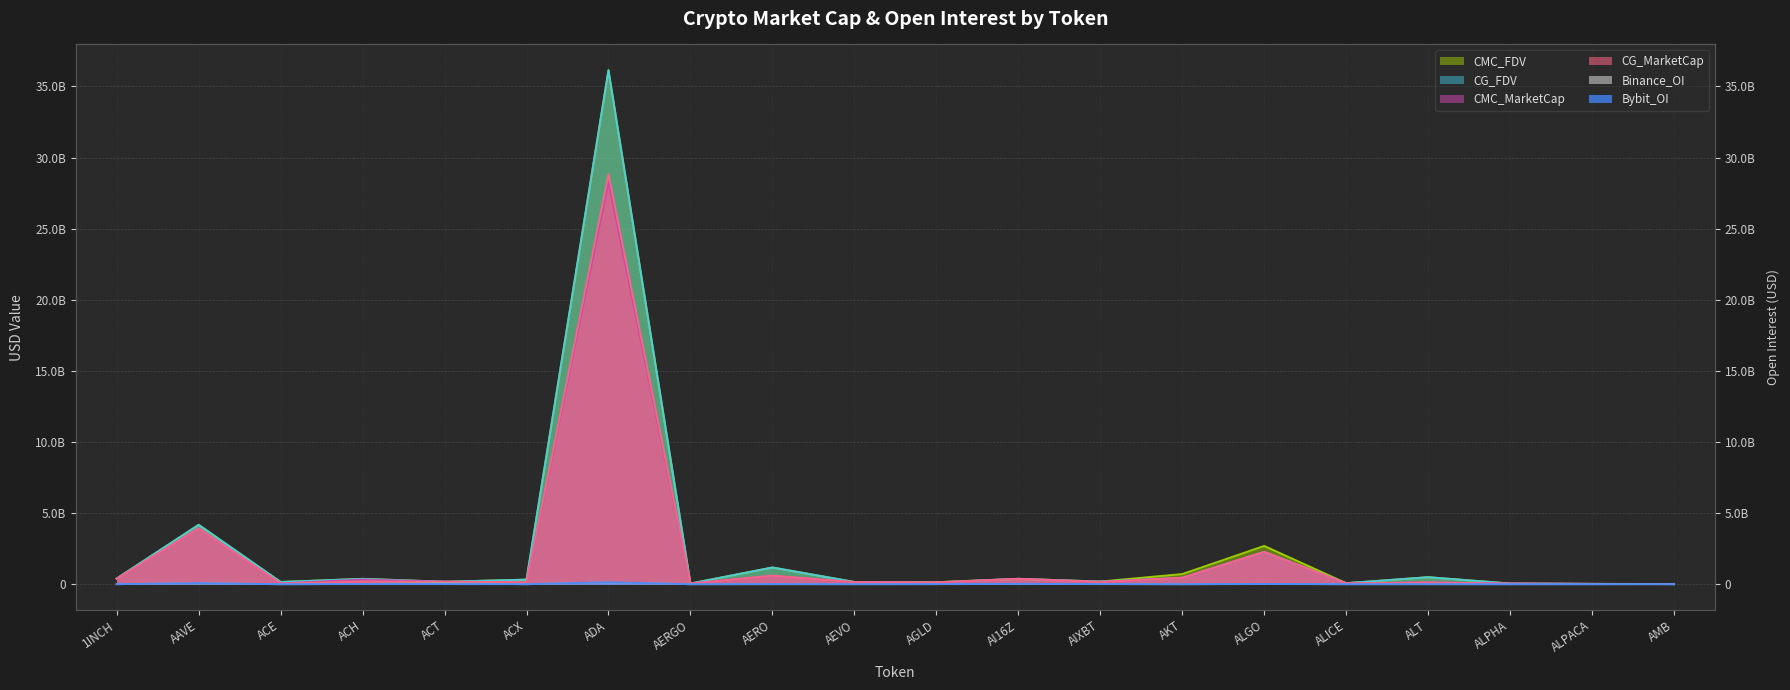

Where is CMC_MarketCap nearest to the value 14142729108?

AAVE